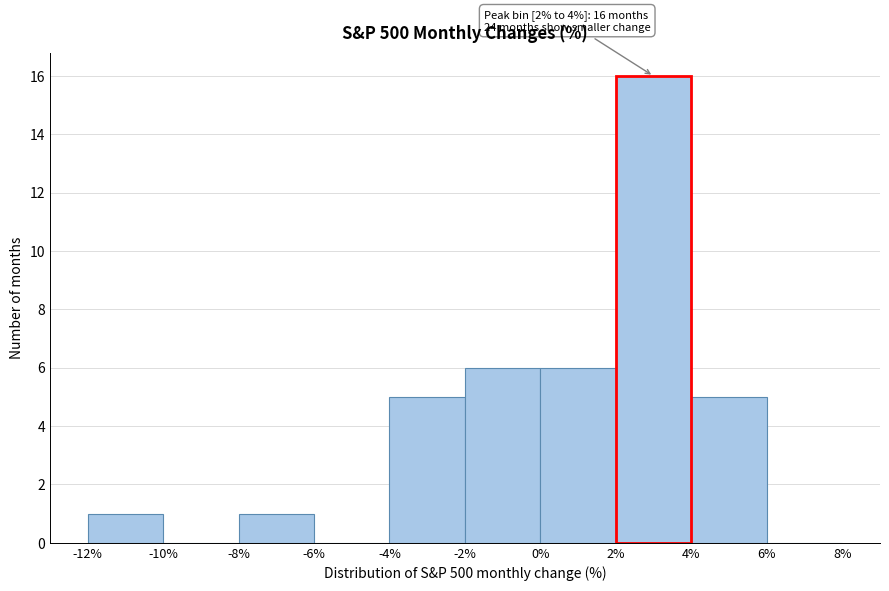

Which range on the x-axis has the tallest bar?

2% to 4%